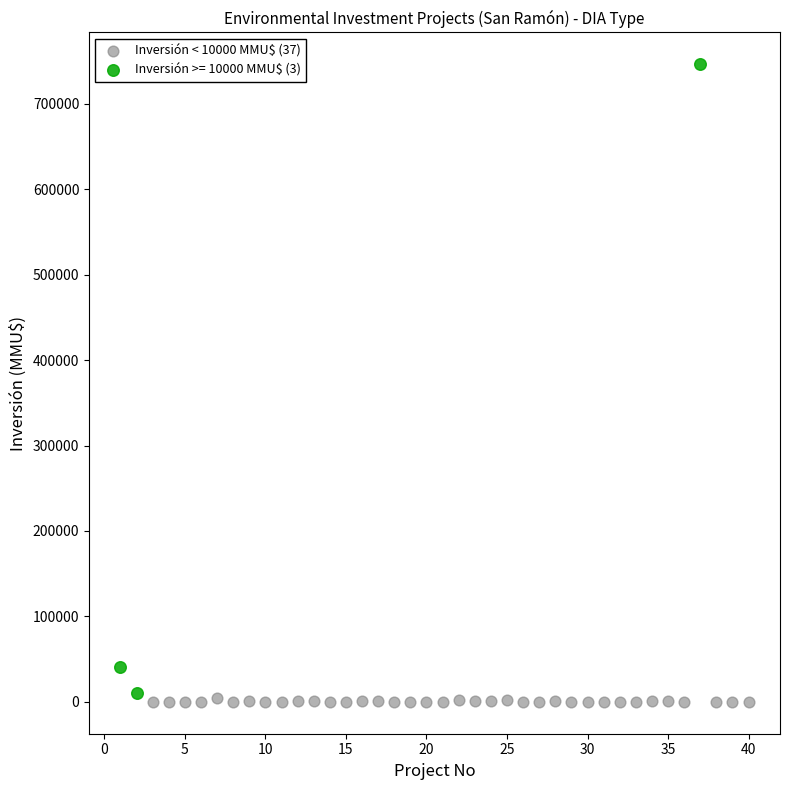

Which series reaches the maximum Y coordinate?

Inversión >= 10000 MMU$ (3)